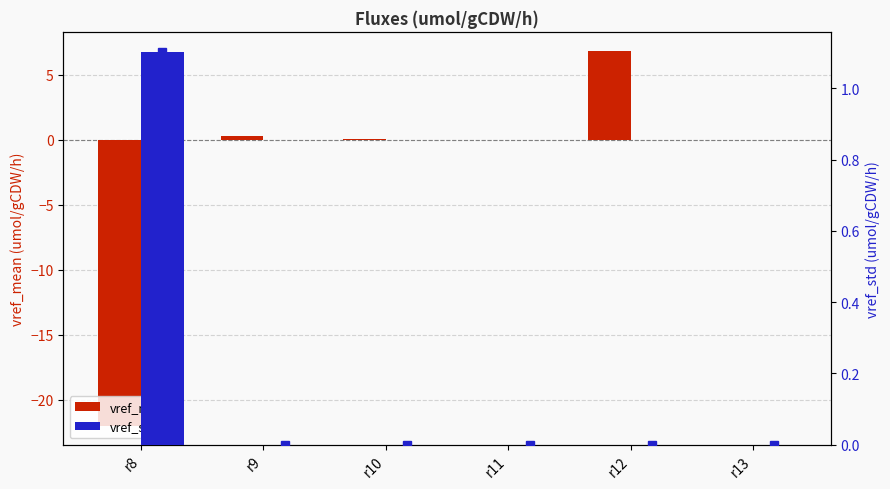

Is it true that vref_std equals 0.0 at r9?

True